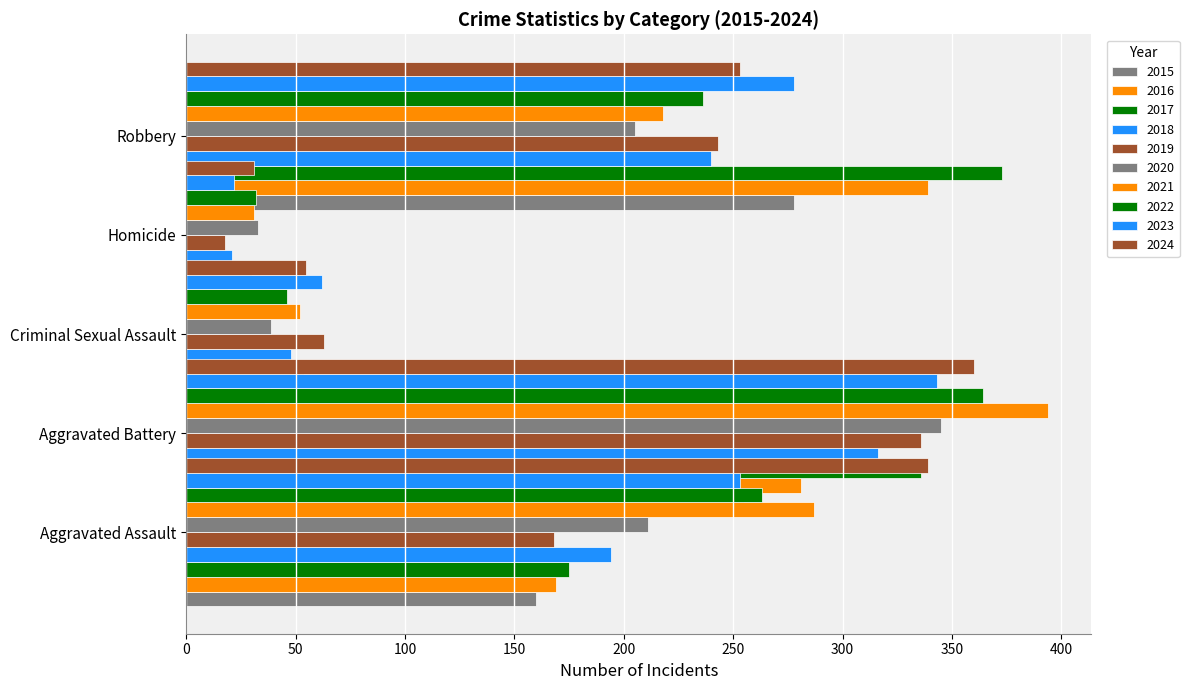

What is the value of the Homicide bar at the 9th from the left?

22